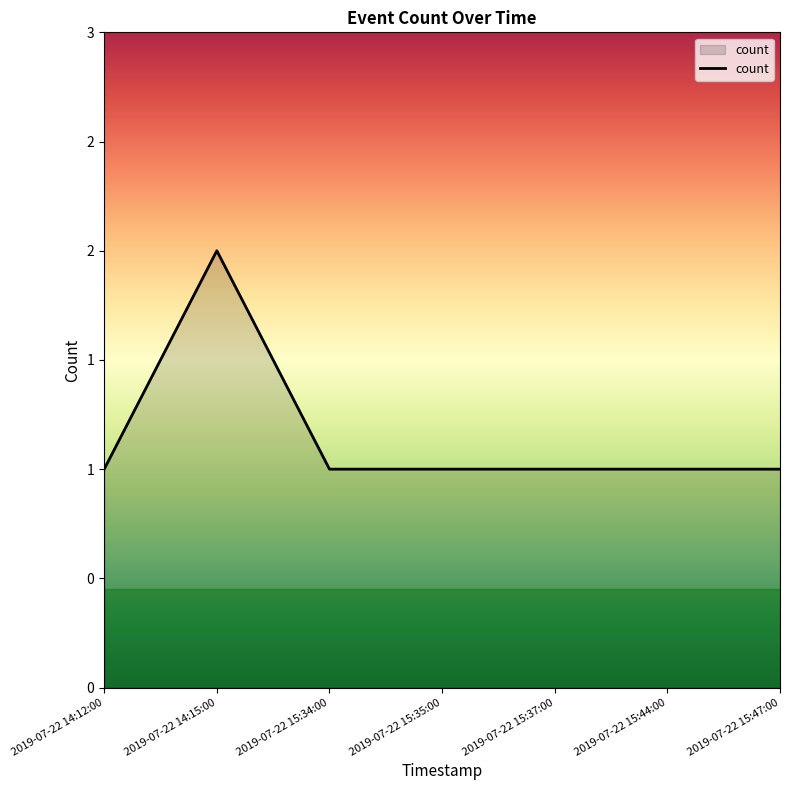

Does the chart display data point markers on the line(s)?

No